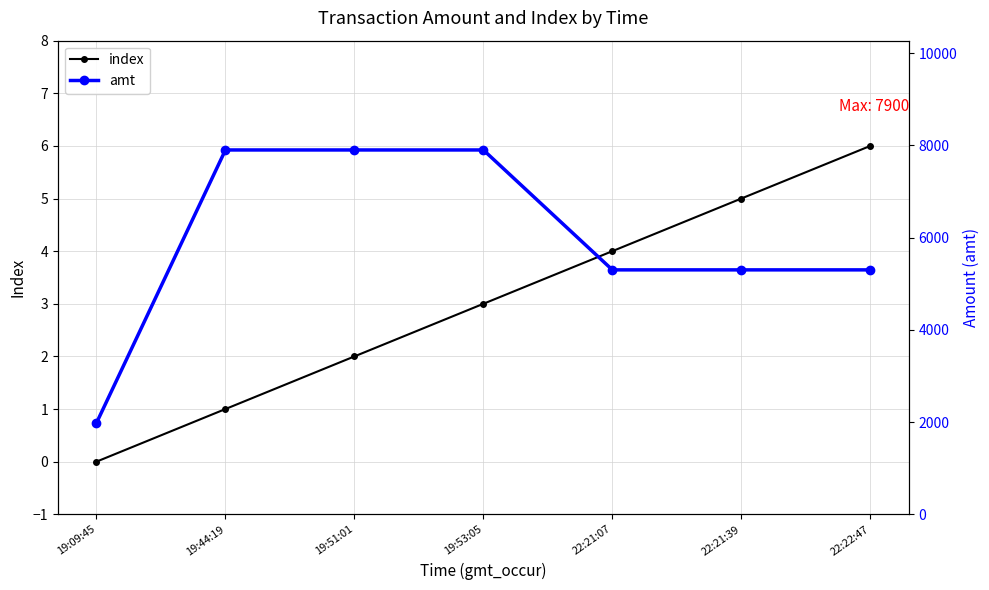

Reading right to left, extract all data points from this chart.

index: 22:22:47=6	22:21:39=5	22:21:07=4	19:53:05=3	19:51:01=2	19:44:19=1	19:09:45=0
amt: 22:22:47=5300	22:21:39=5300	22:21:07=5300	19:53:05=7900	19:51:01=7900	19:44:19=7900	19:09:45=1980